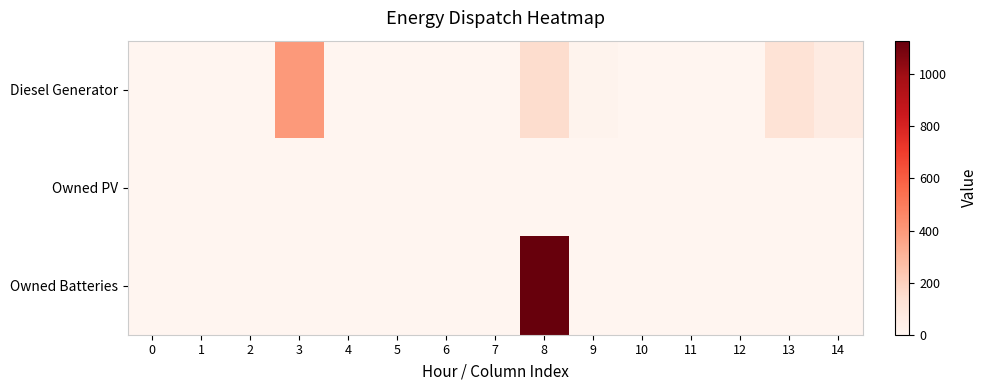

At which category is the sum across all series the highest?

8